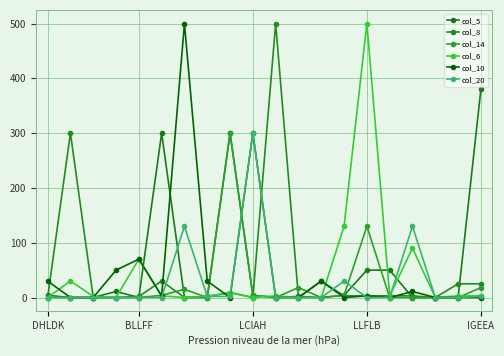

Count the number of data series in this chart.

6